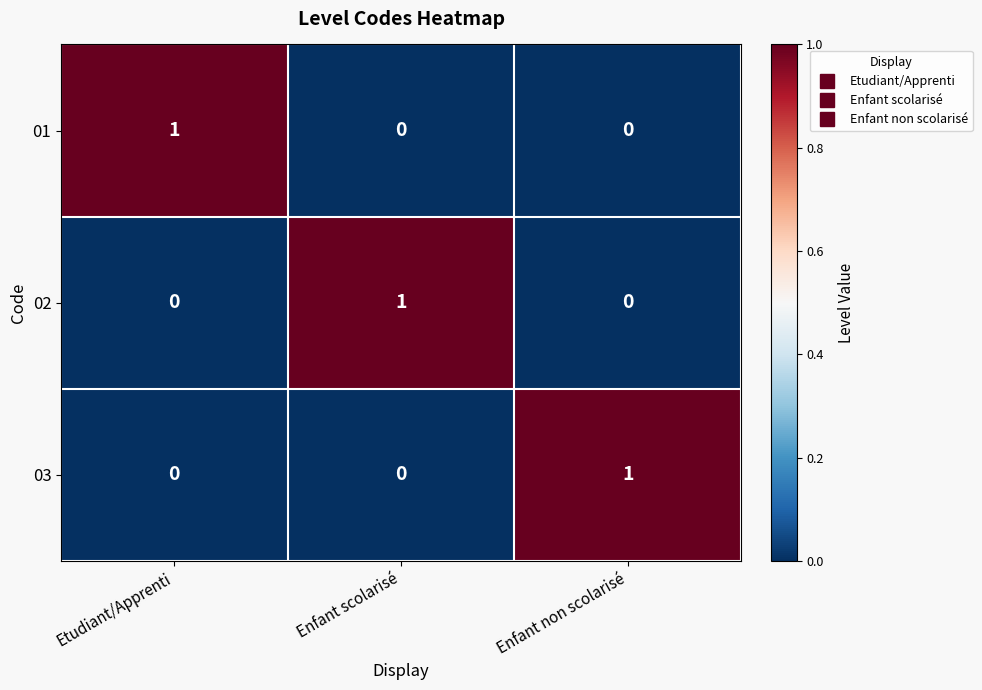

Is it true that 03 equals 1 at Enfant non scolarisé?

True